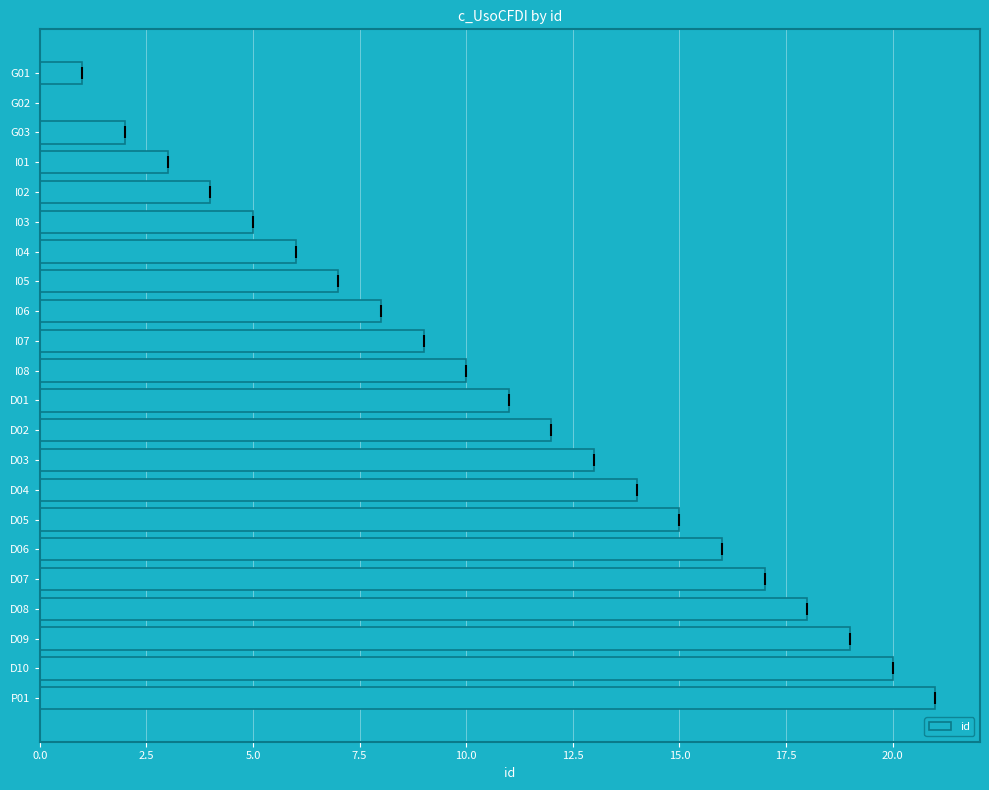

Reading top to bottom, list all the values displayed in this chart.

G01=1	G02=0	G03=2	I01=3	I02=4	I03=5	I04=6	I05=7	I06=8	I07=9	I08=10	D01=11	D02=12	D03=13	D04=14	D05=15	D06=16	D07=17	D08=18	D09=19	D10=20	P01=21